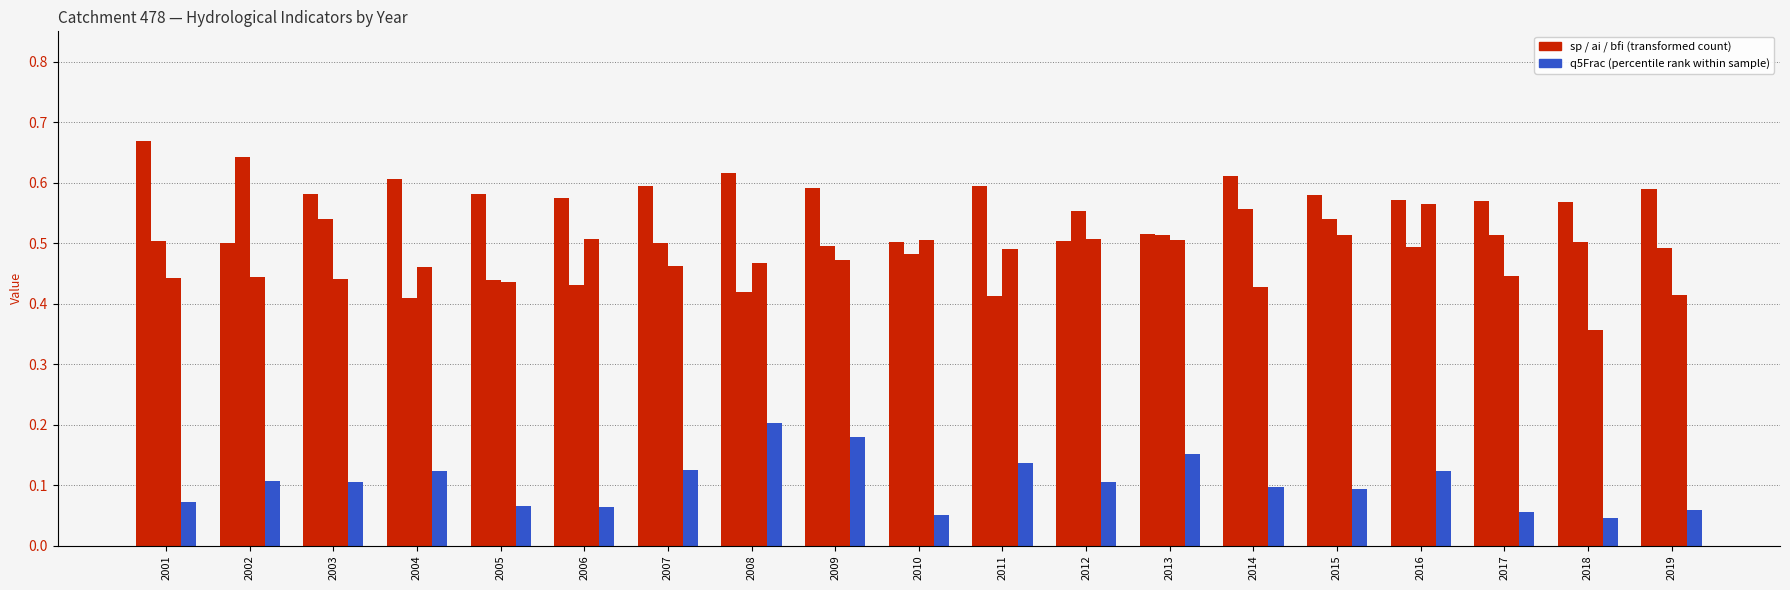

At which category is the sum across all series the highest?

2016